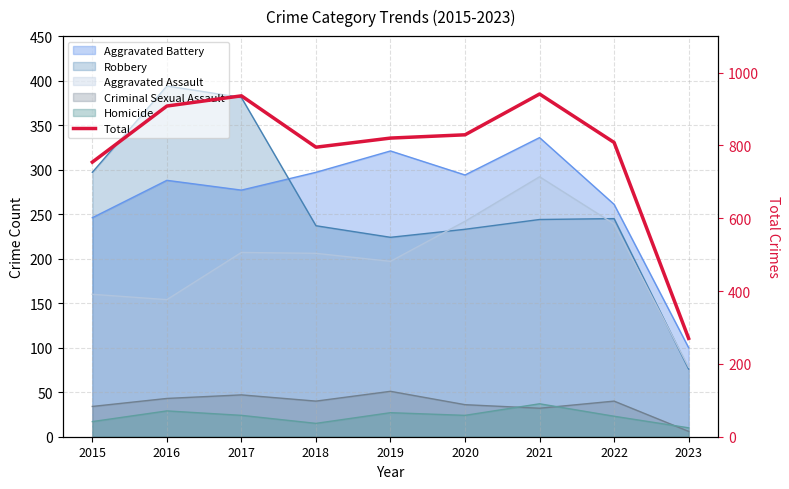

Reading left to right, transcribe all the data shown in this chart.

754	908	936	795	820	829	941	808	270